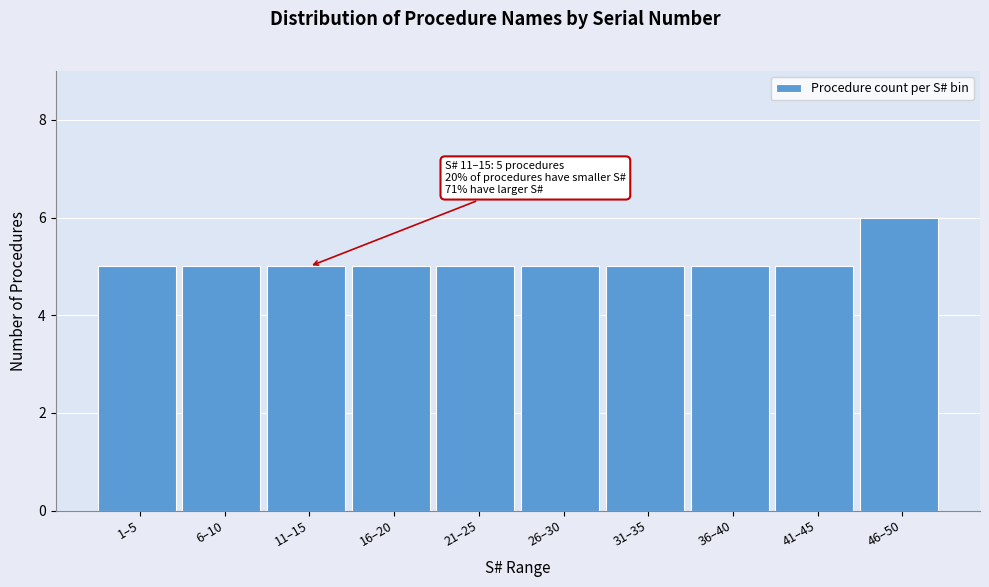

Reading left to right, transcribe all the data shown in this chart.

5	5	5	5	5	5	5	5	5	6